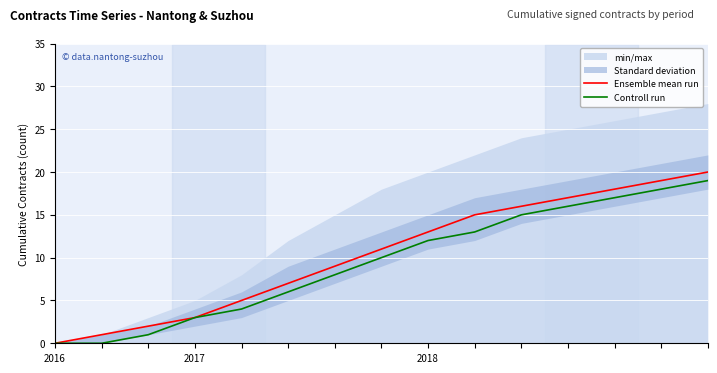

True or false: Ensemble mean run and Controll run cross at least once.

False